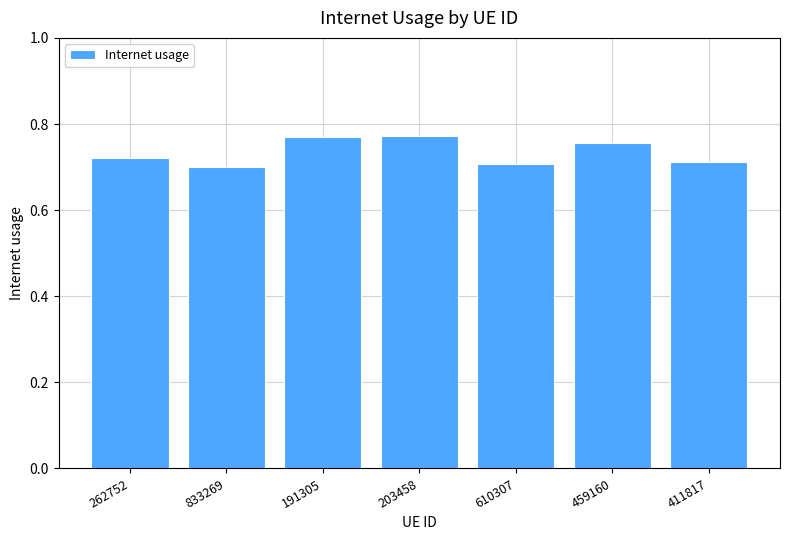

What is the change in value from 833269 to 459160?

+0.1